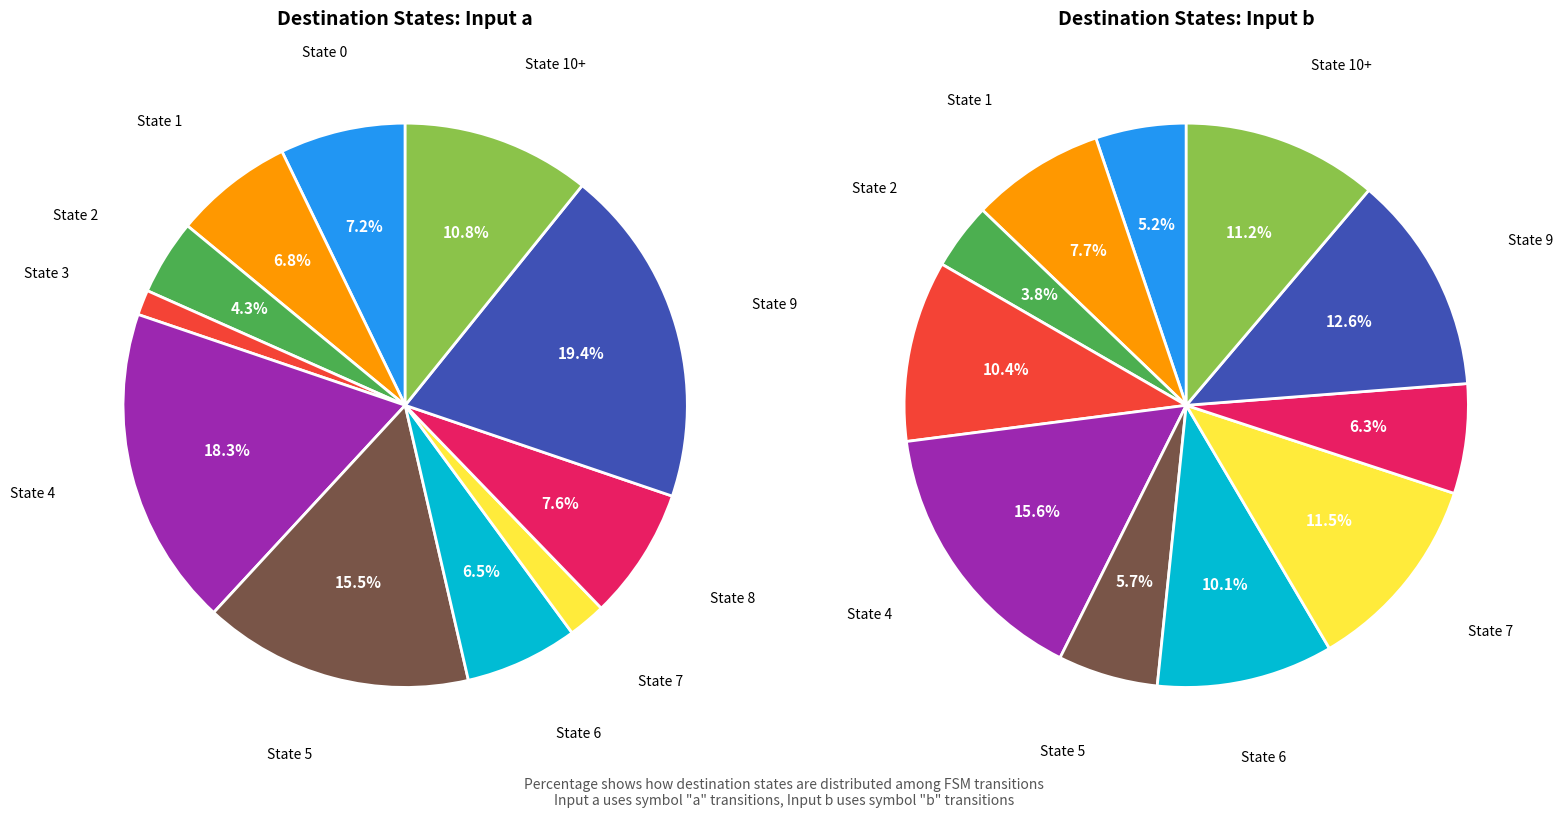

What portion of the pie excludes 5?

84.5%